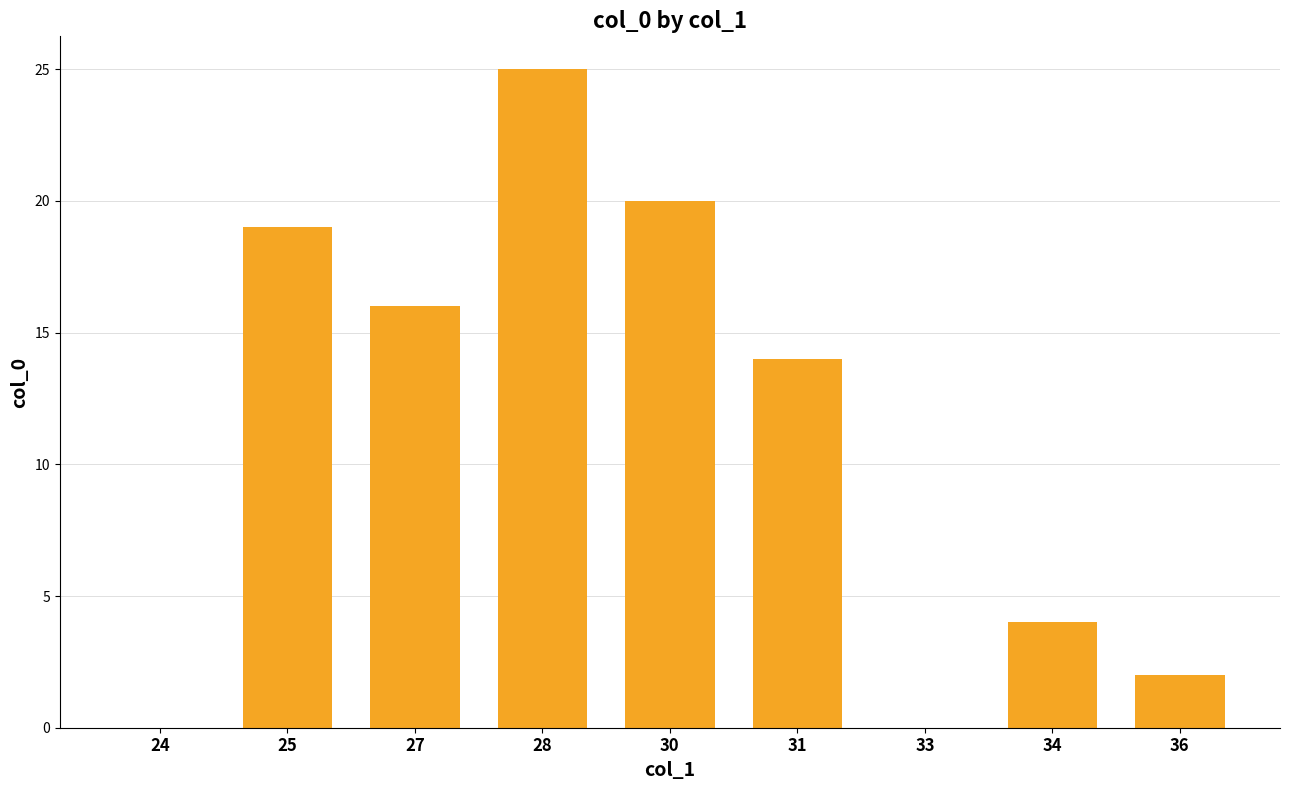

Are the bars horizontal?

No